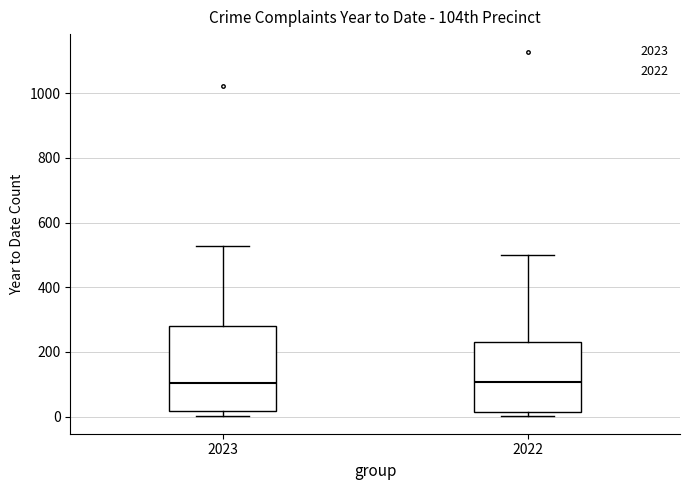

Reading left to right, transcribe this box plot: for each box, give where its median line is, the range the box spans, and where its two whiskers end, as read against the y-axis. The values are not printed on the chart, so give them approximately, as read against the axis.

2023: median 100, box 20 to 280, whiskers 0 to 520
2022: median 100, box 20 to 240, whiskers 0 to 500